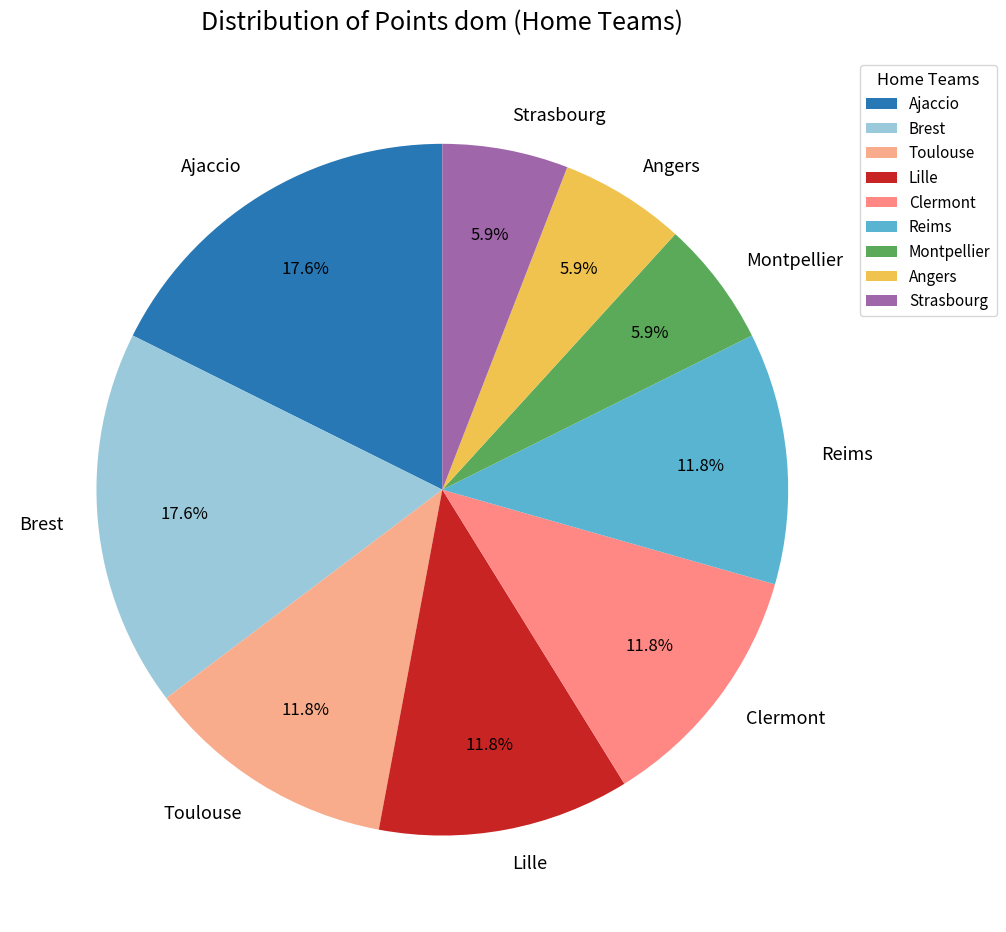

Approximately how many times larger is the value at Brest compared to Clermont?

1.5